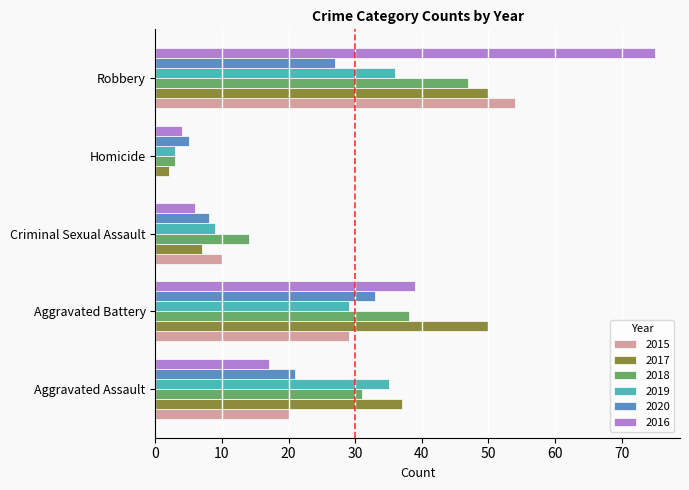

At which category is the sum across all series the highest?

Robbery